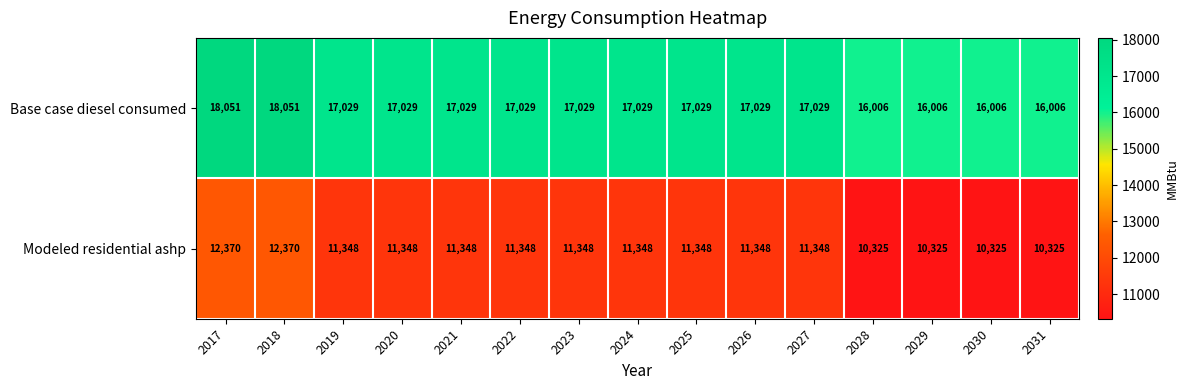

At 2017, list the series in order from smallest to largest.

Modeled residential ashp, Base case diesel consumed